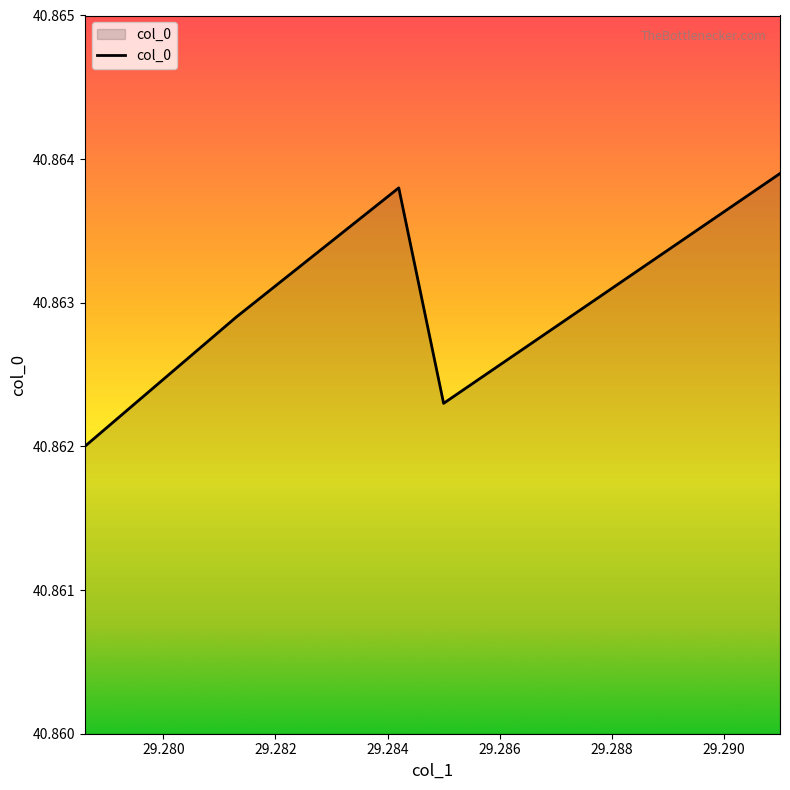

Count the values in the range 40 to 41.

5